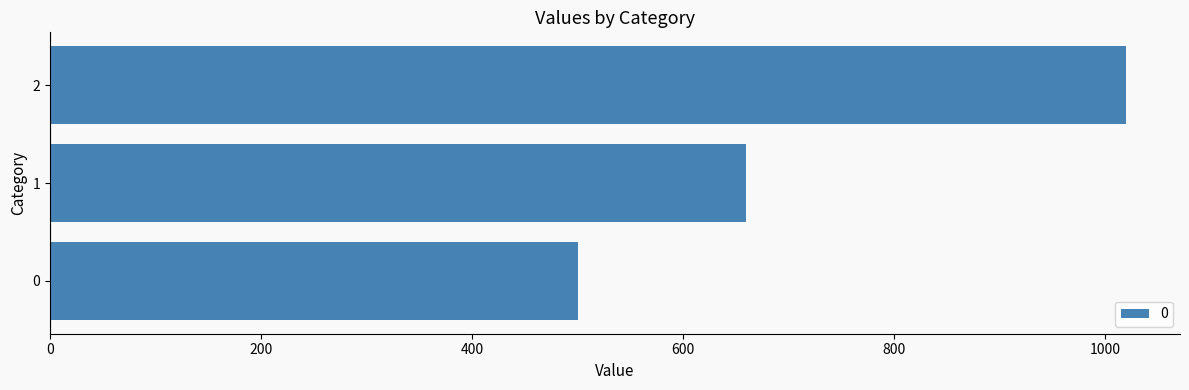

Is it true that the value at 0 is 735?

False